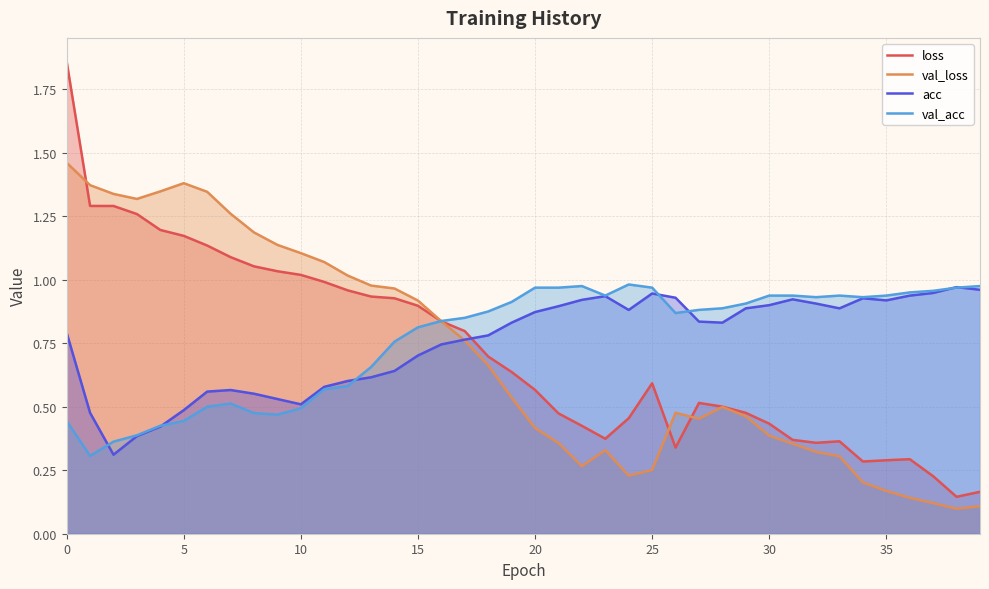

Which series has the widest spread of values?

loss